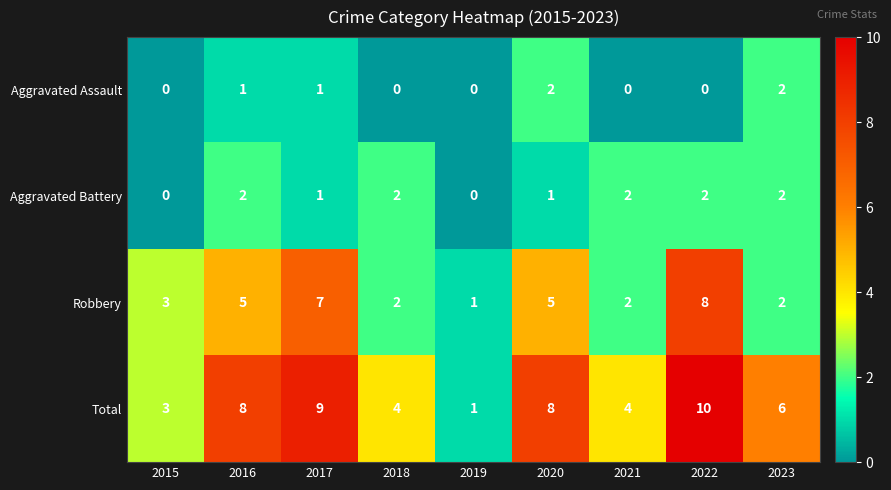

At which category is the sum across all series the highest?

2022